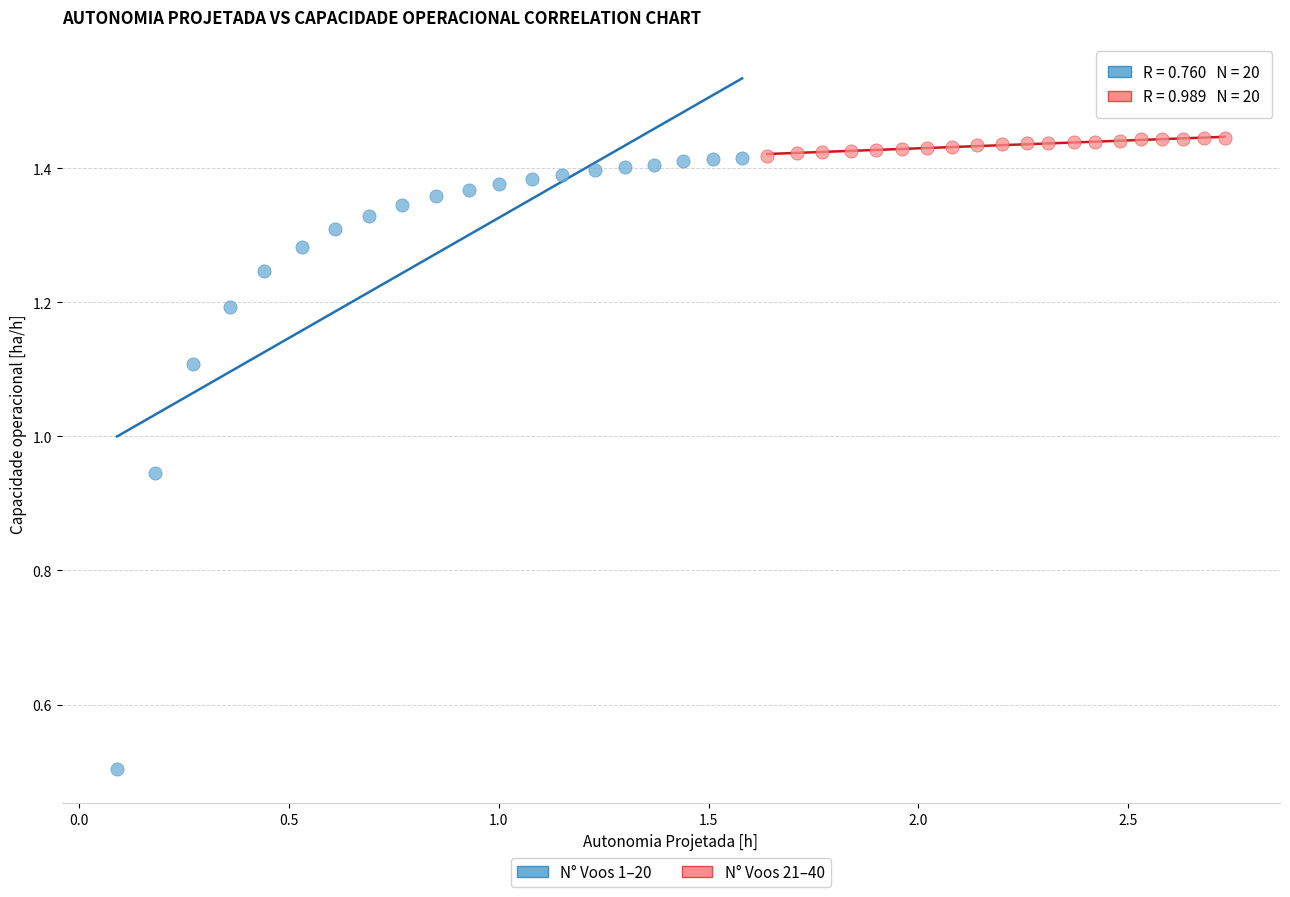

Which series has the widest spread of Y values?

N° Voos 1–20